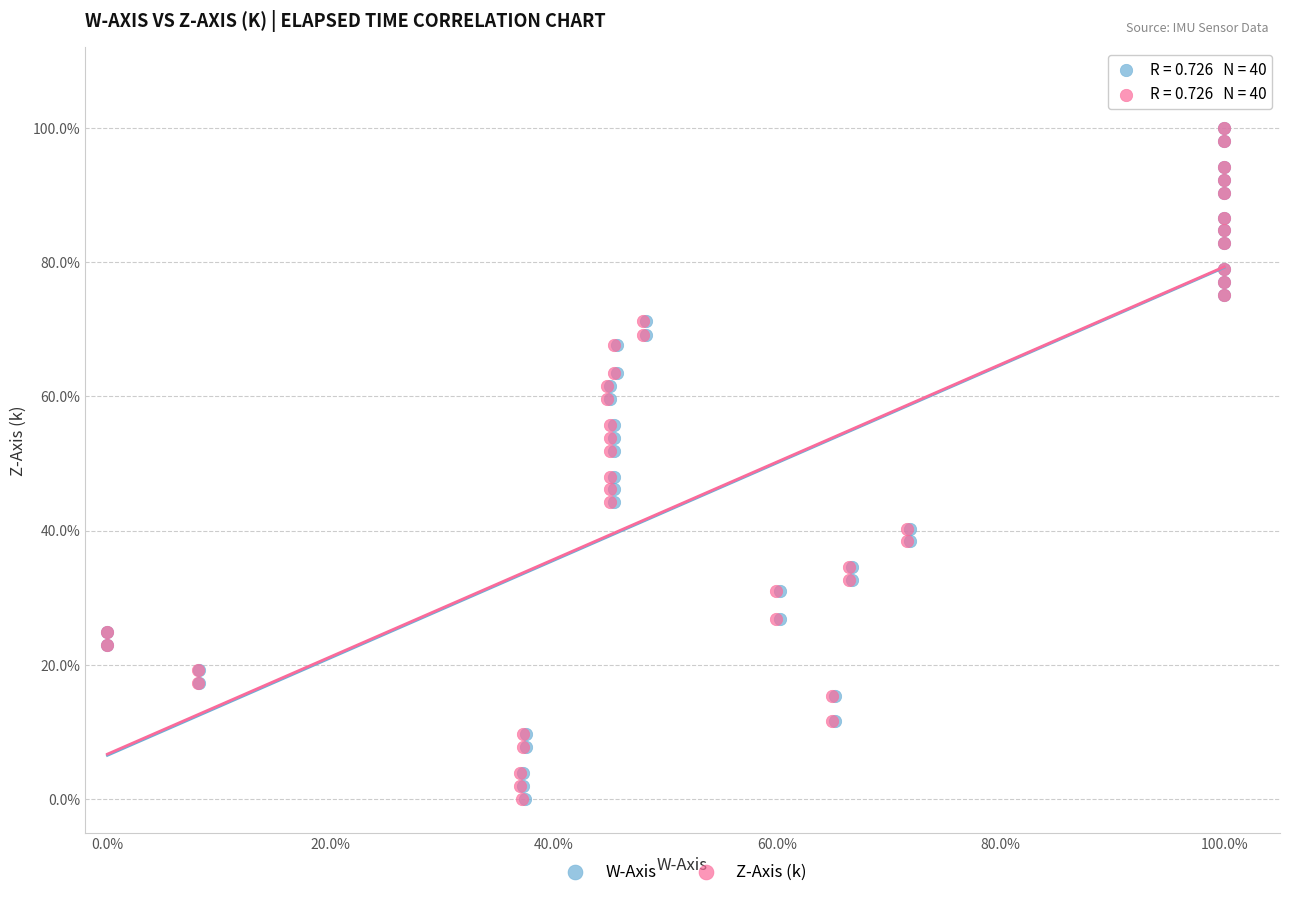

What are all the series names shown in the legend?

W-Axis, Z-Axis (k)